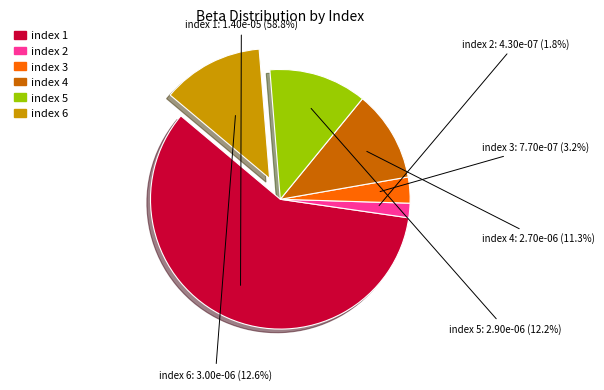

Is there any slice that represents more than half of the pie?

Yes